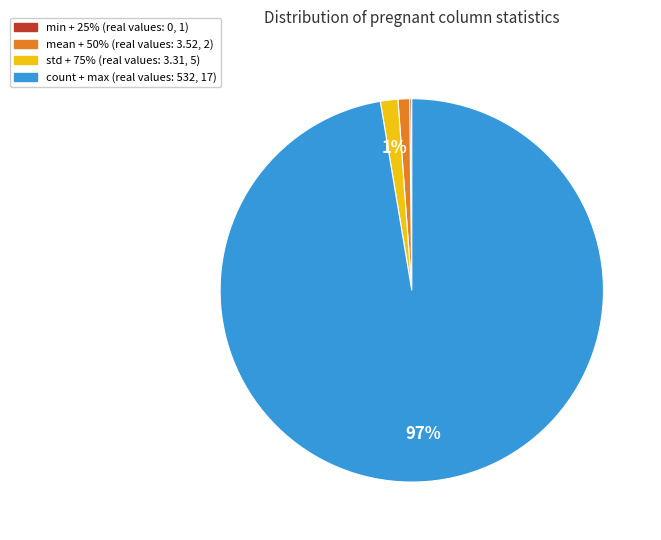

To the nearest percent, what is the average slice percentage?

25%